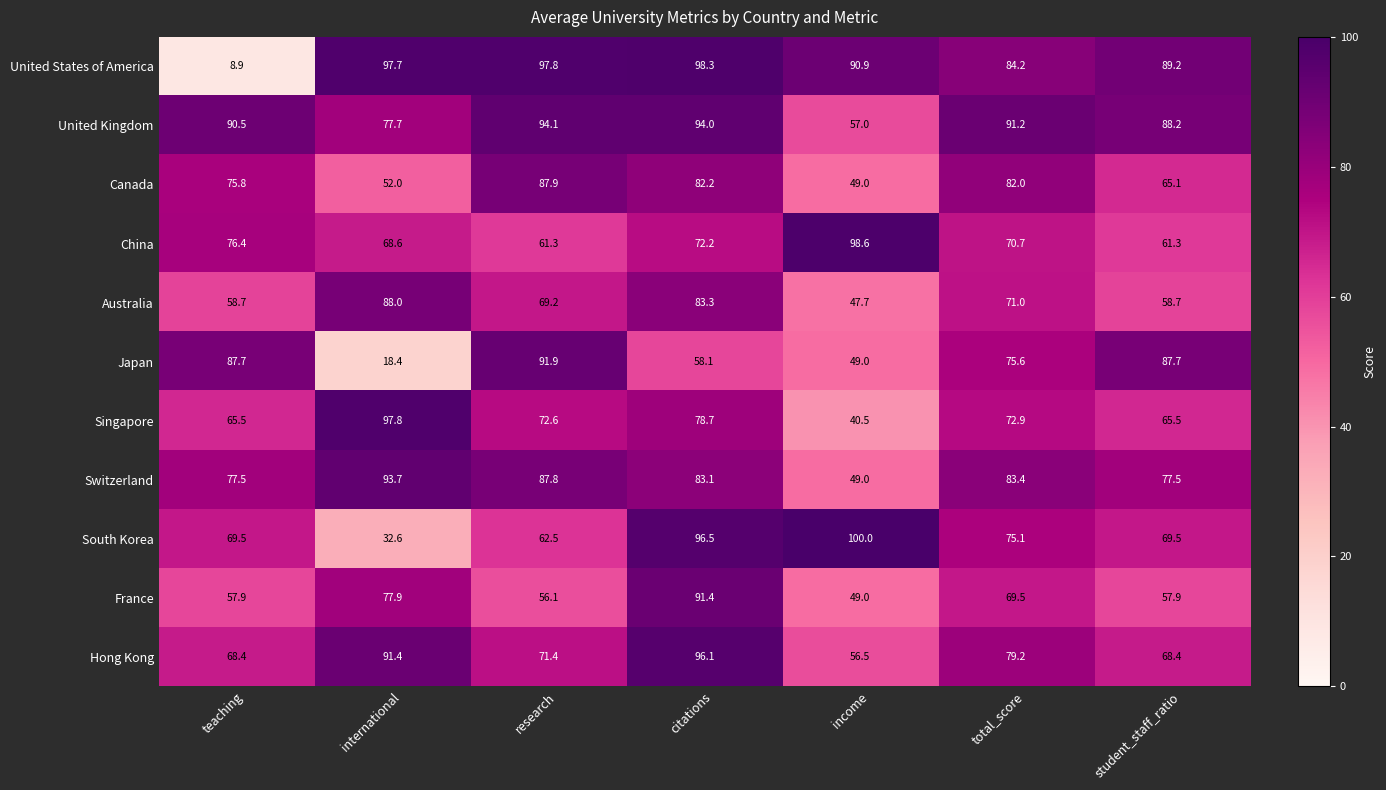

The China series shows 94.8 at international. True or false?

False